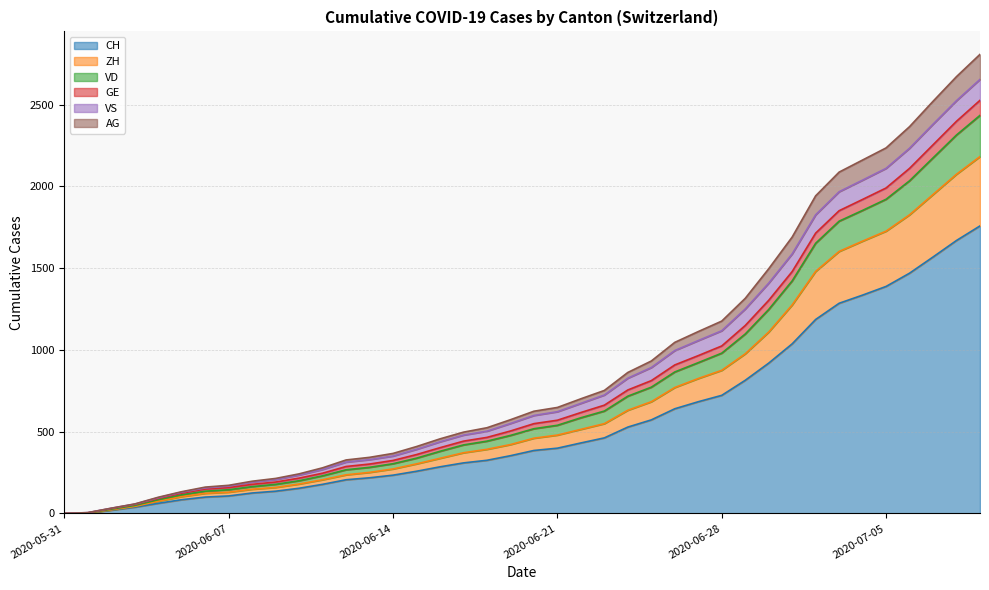

What are all the series names shown in the legend?

CH, ZH, VD, GE, VS, AG